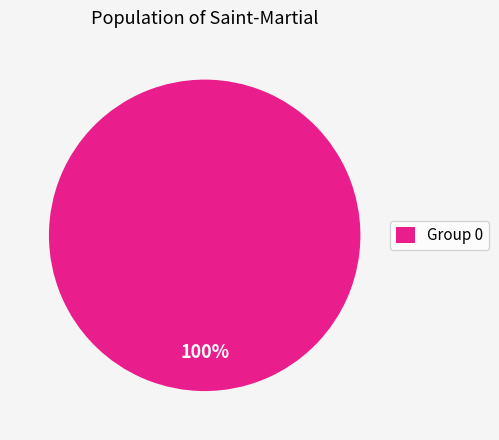

Rank the categories by value from highest to lowest.

Group 0